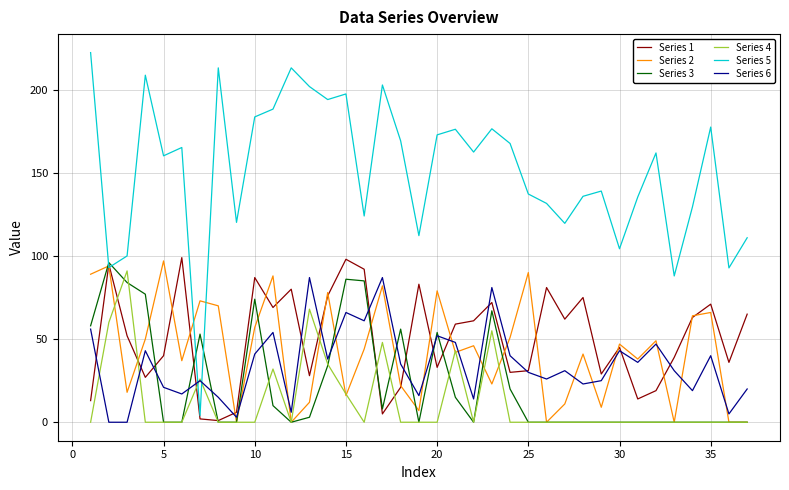

What are all the series names shown in the legend?

Series 1, Series 2, Series 3, Series 4, Series 5, Series 6